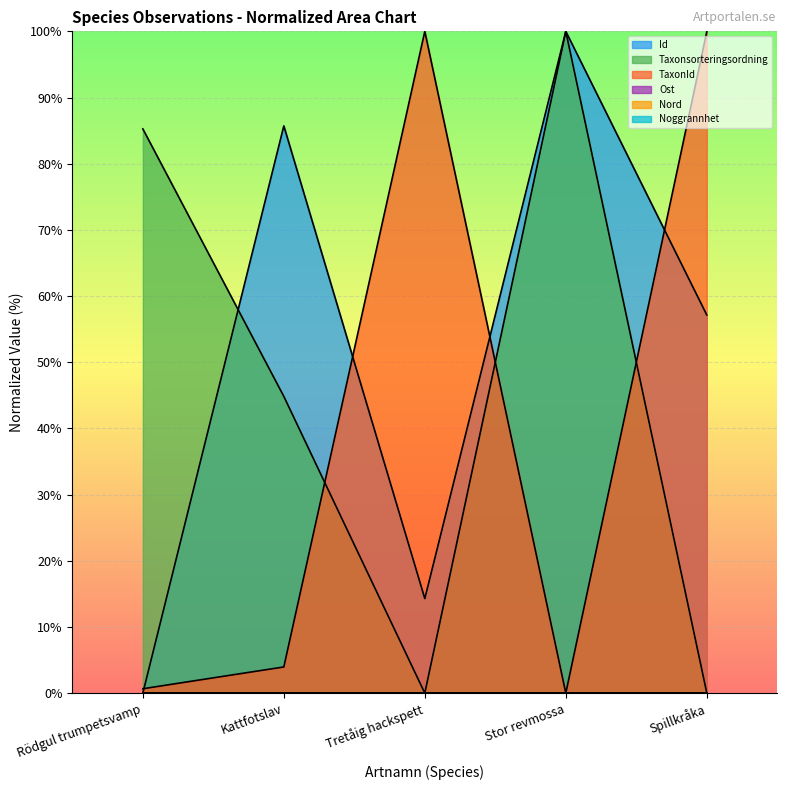

Which has a higher value, Spillkråka or Tretåig hackspett?

Spillkråka